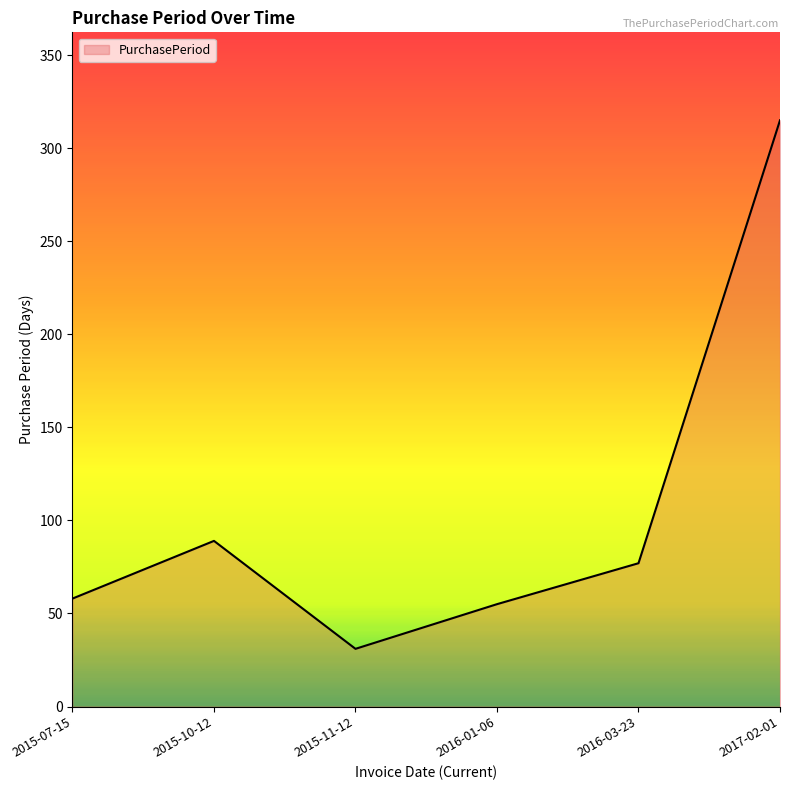

The chart shows a value of 29 at 2015-10-12. True or false?

False